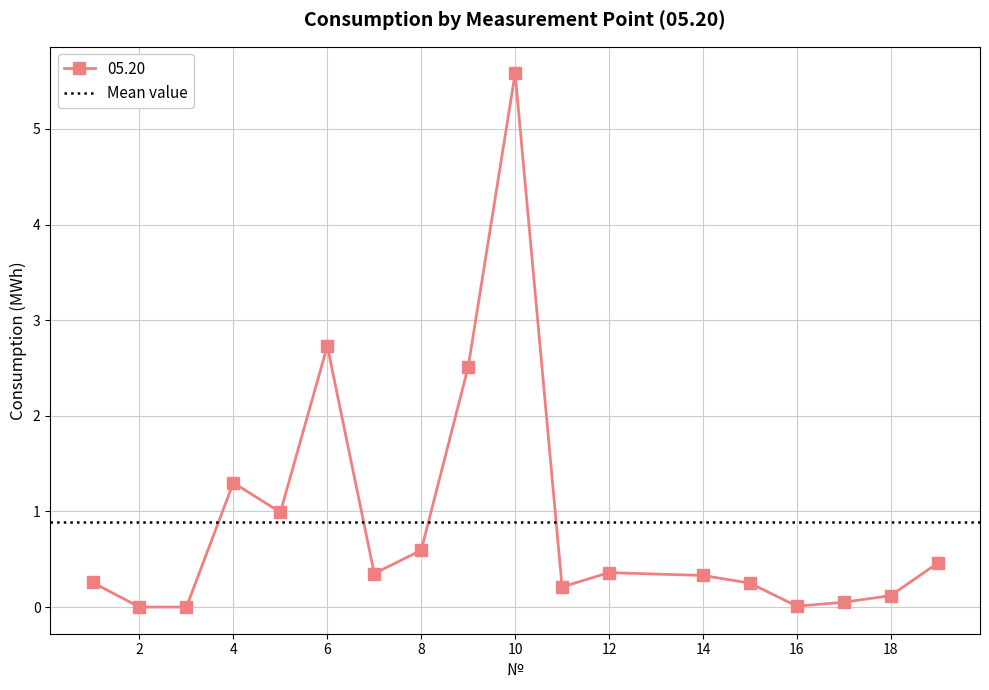

At which label is the value closest to 2?

9